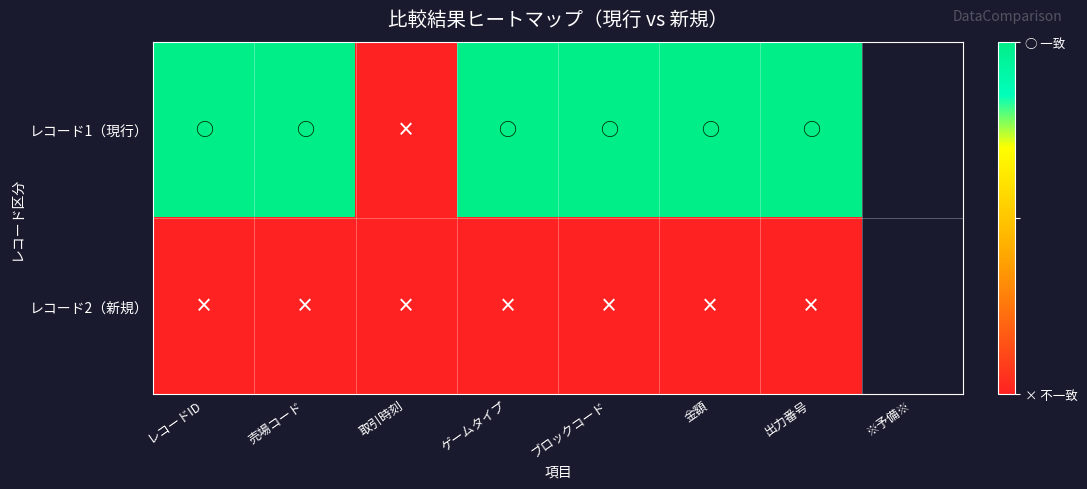

What is the spread (max minus min) of values at ブロックコード?

1.0